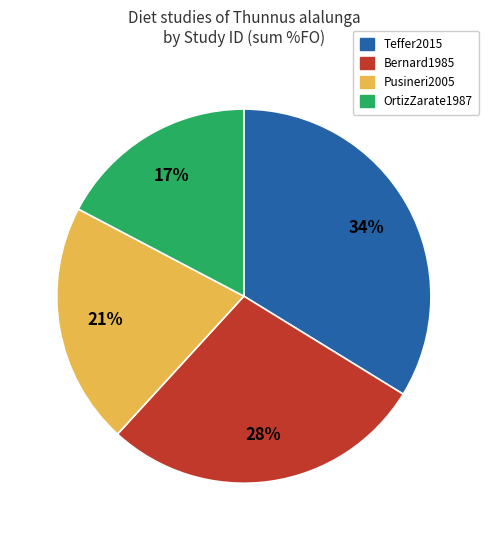

Does any single category account for the majority?

No